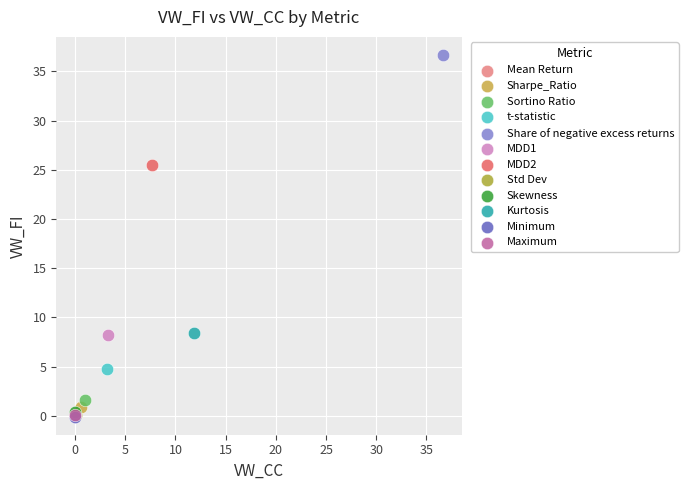

Which series contains the highest Y value?

Share of negative excess returns